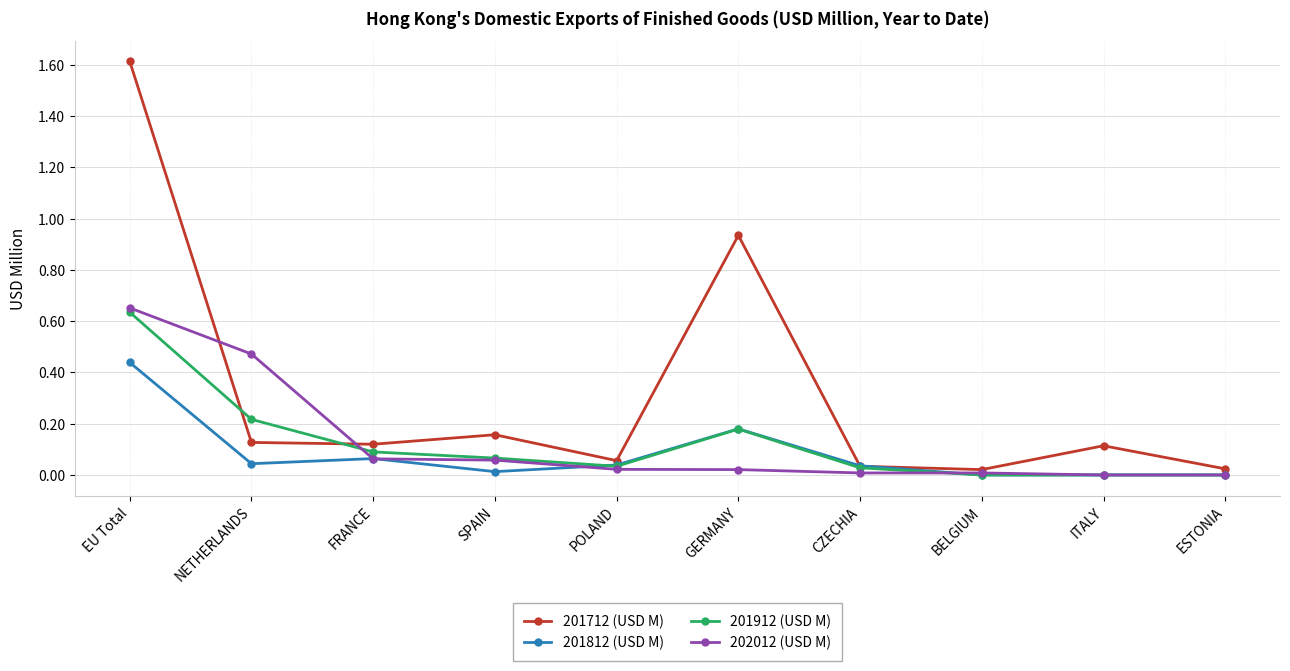

At which category is the sum across all series the highest?

EU Total